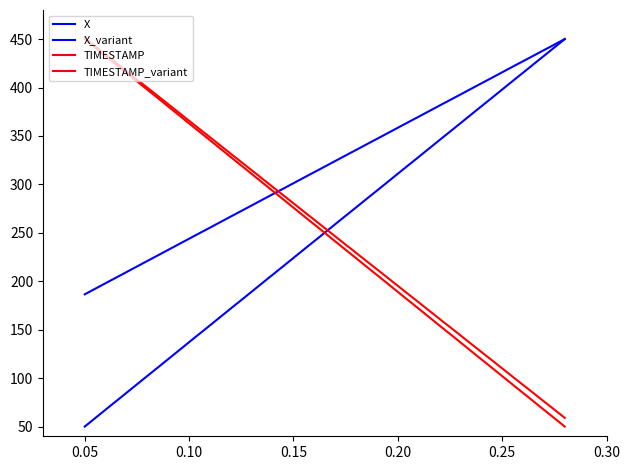

True or false: TIMESTAMP and TIMESTAMP_variant intersect in this chart.

False